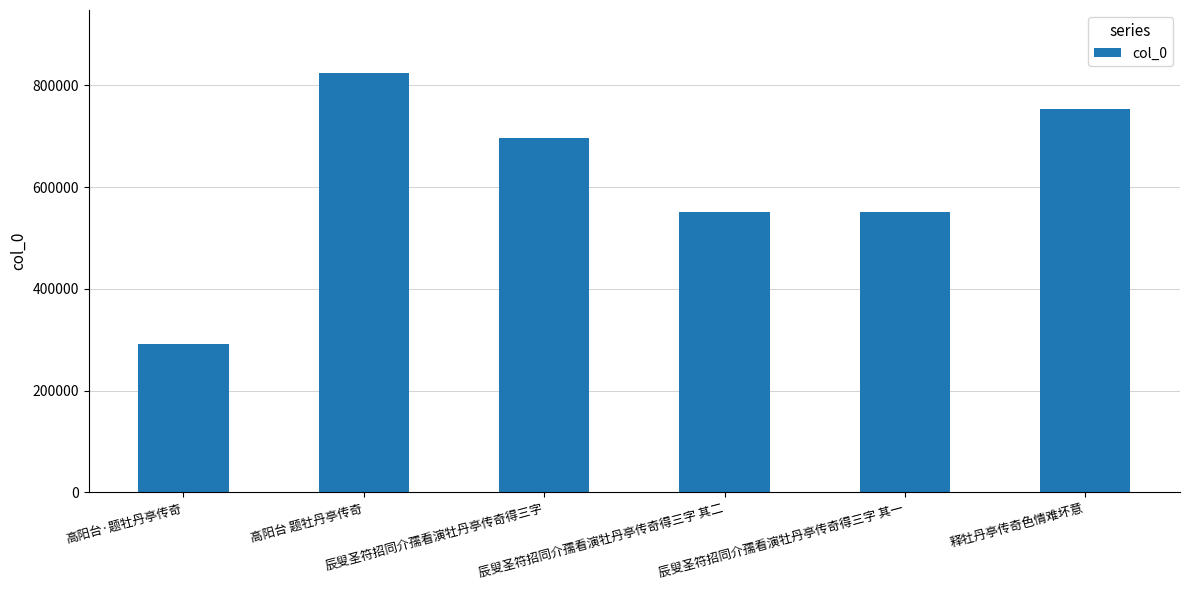

Which has a higher value, 辰叟圣符招同介孺看演牡丹亭传奇得三字 其一 or 高阳台 题牡丹亭传奇?

高阳台 题牡丹亭传奇